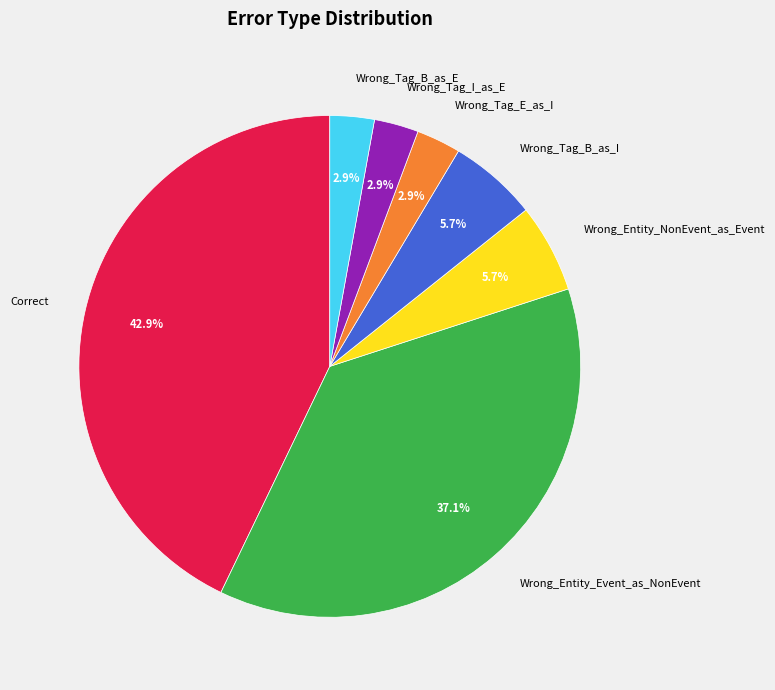

To the nearest percent, what is the combined percentage of Wrong_Entity_Event_as_NonEvent and Wrong_Tag_I_as_E?

40%